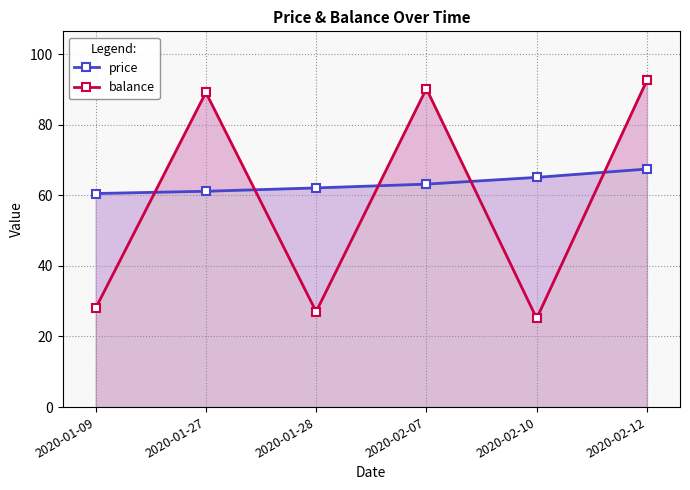

Reading left to right, extract all data points from this chart.

price: 60.5	61.1	62.1	63.2	65.1	67.4
balance: 28.0	89.1	27.0	90.2	25.1	92.6